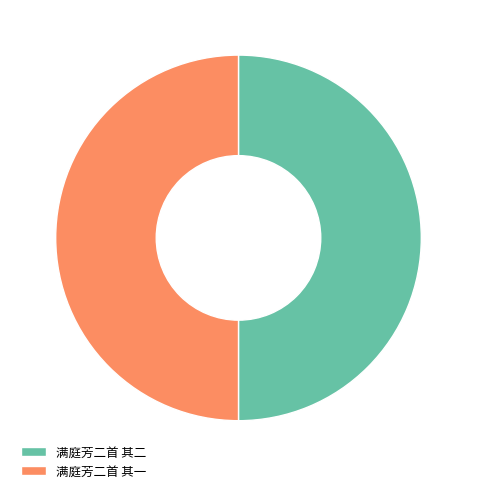

Is the sum of 满庭芳二首 其一 and 满庭芳二首 其二 greater than half?

Yes